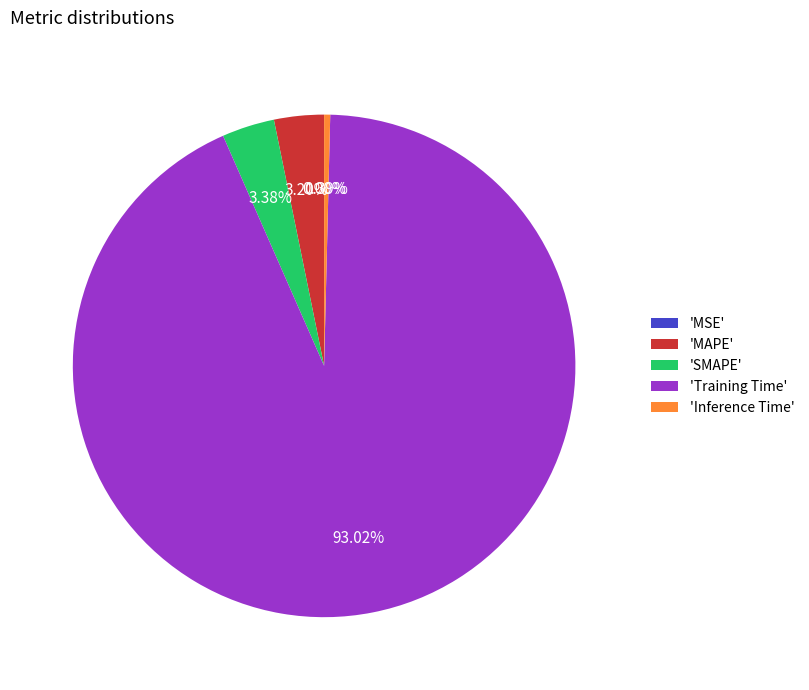

Combined, do 'Training Time' and 'MAPE' account for over 50%?

Yes